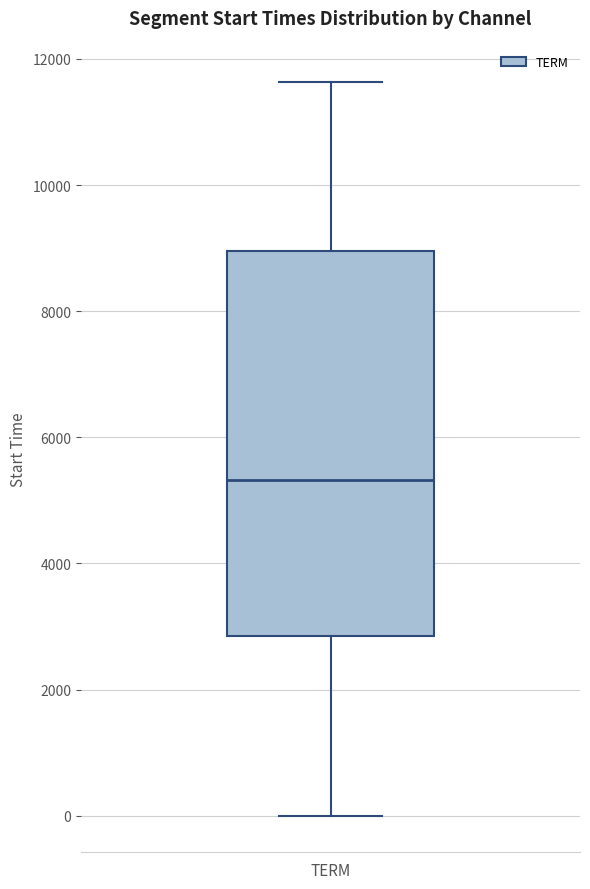

Where does the median line of the box for TERM sit on the y-axis? The values are not printed on the chart, so give them approximately, as read against the axis.

5400